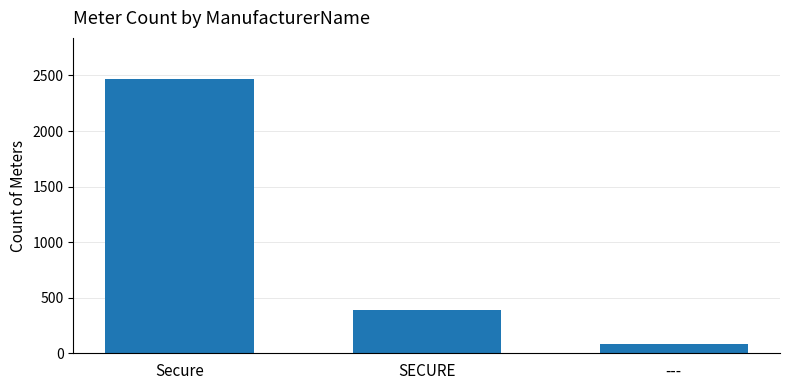

What is the minimum value shown in the chart?

80